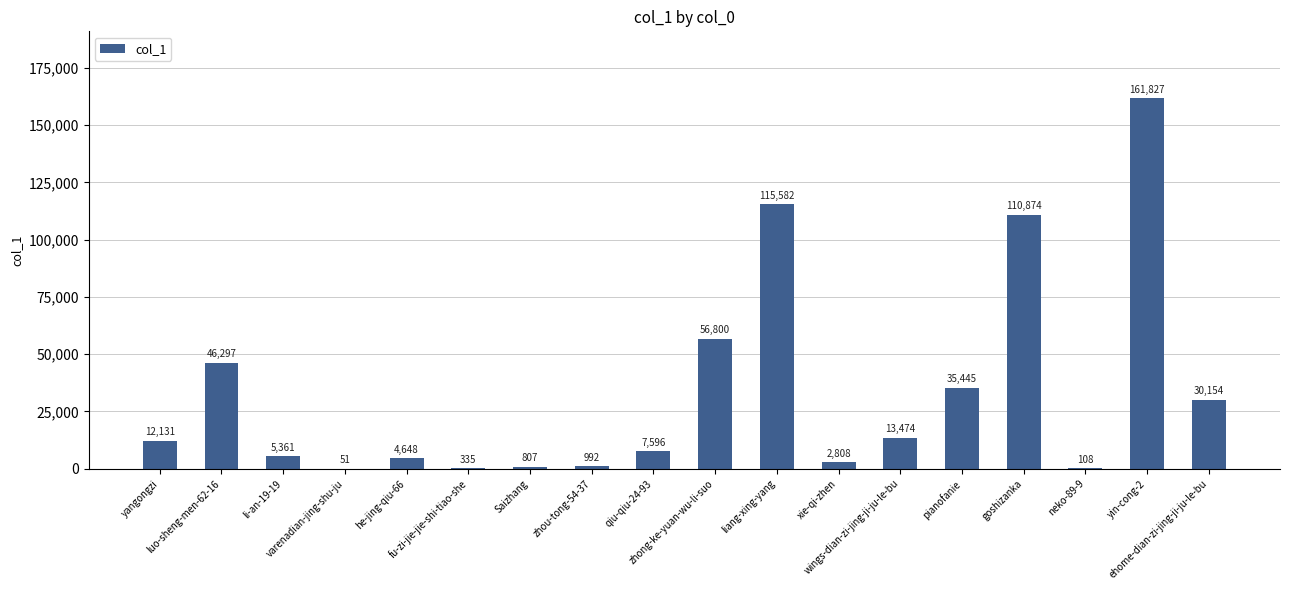

Read the value at zhou-tong-54-37, to the nearest 10.

990